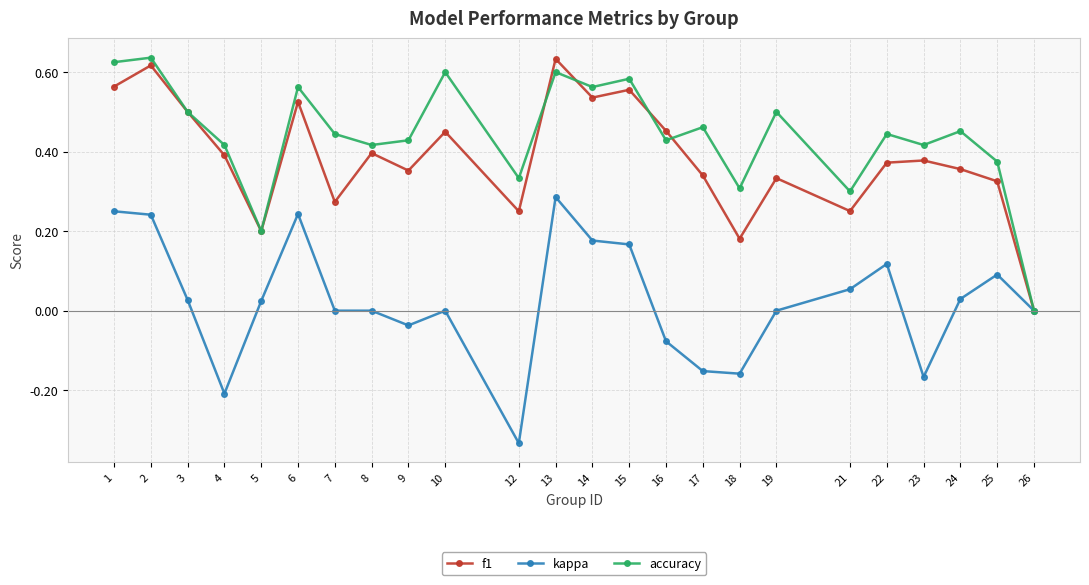

What is the total value across all series at 14?

1.3